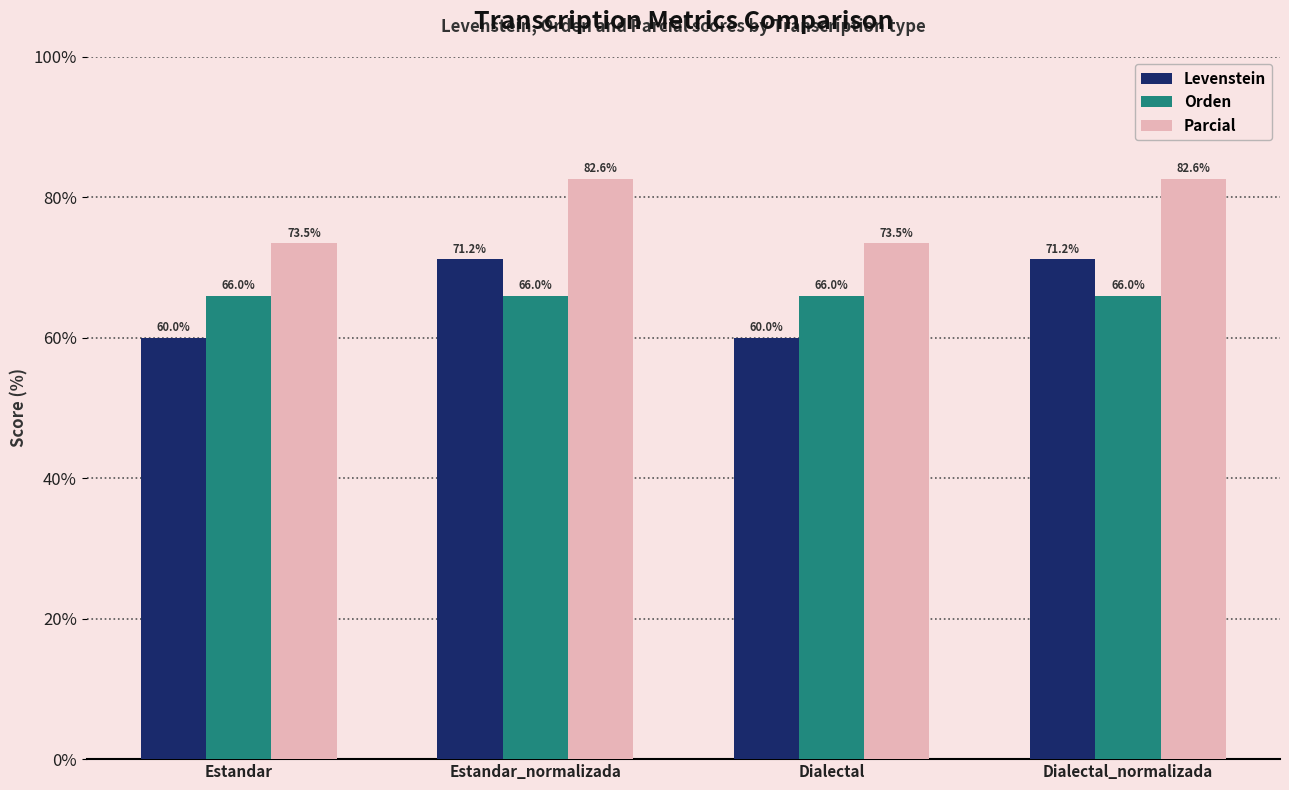

What is the average value of the Parcial series?

78.0